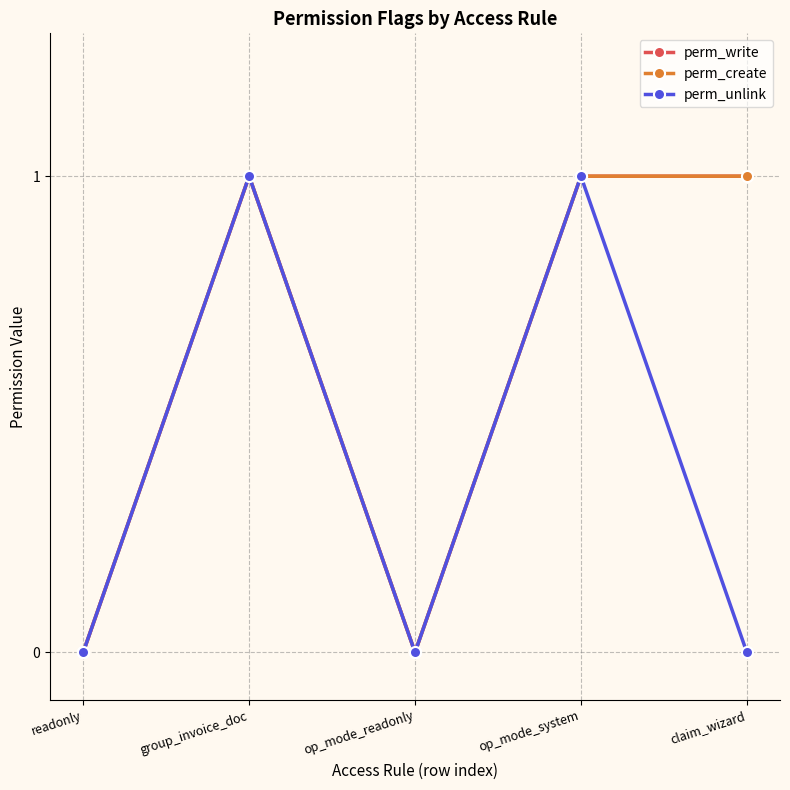

What is the greatest value displayed?

1